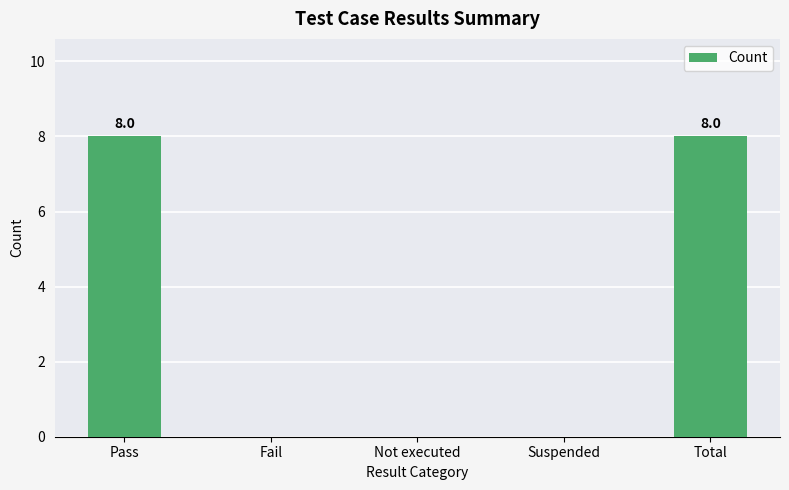

Between Pass and Not executed, which is larger?

Pass